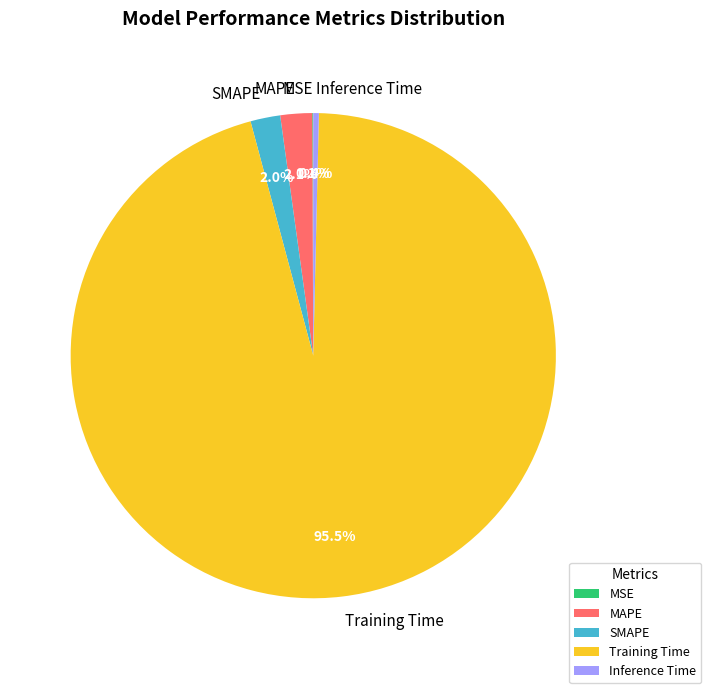

Combined, do SMAPE and Inference Time account for over 50%?

No